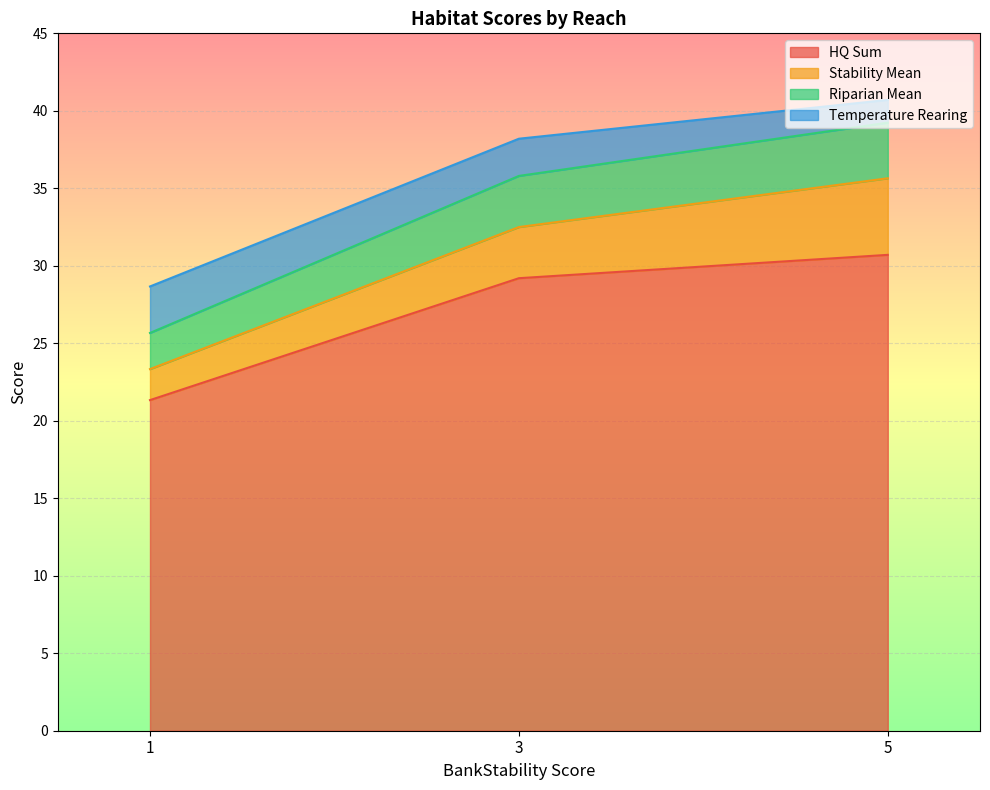

The HQ Sum series shows 29.2 at 3. True or false?

True